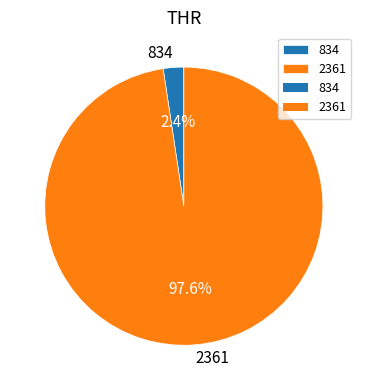

Count the number of slices in the pie.

2